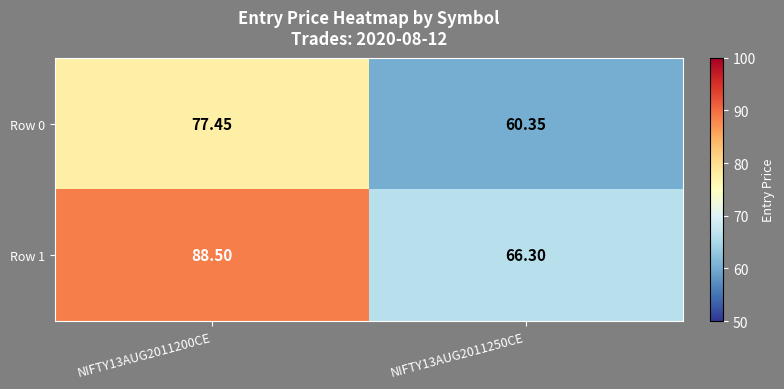

At which category is the sum across all series the highest?

NIFTY13AUG2011200CE